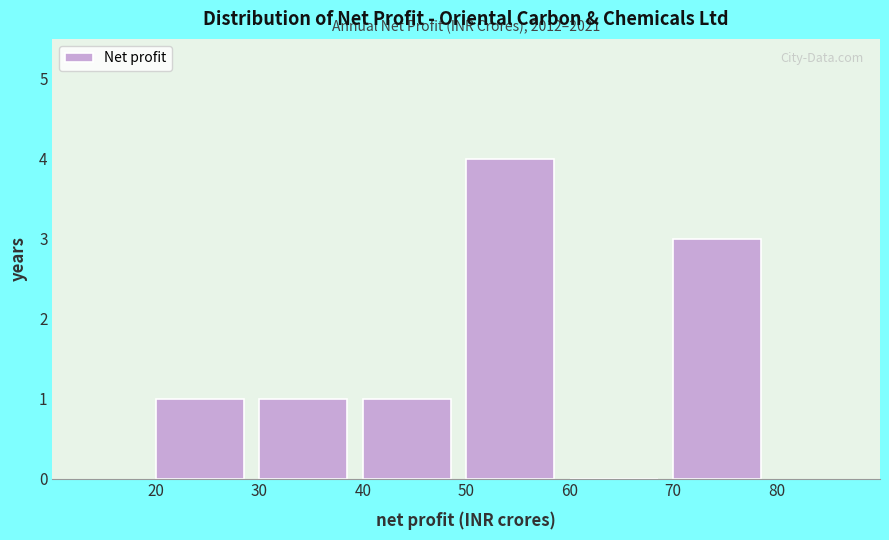

Reading left to right, extract all data points from this chart.

20=1	30=1	40=1	50=4	60=0	70=3